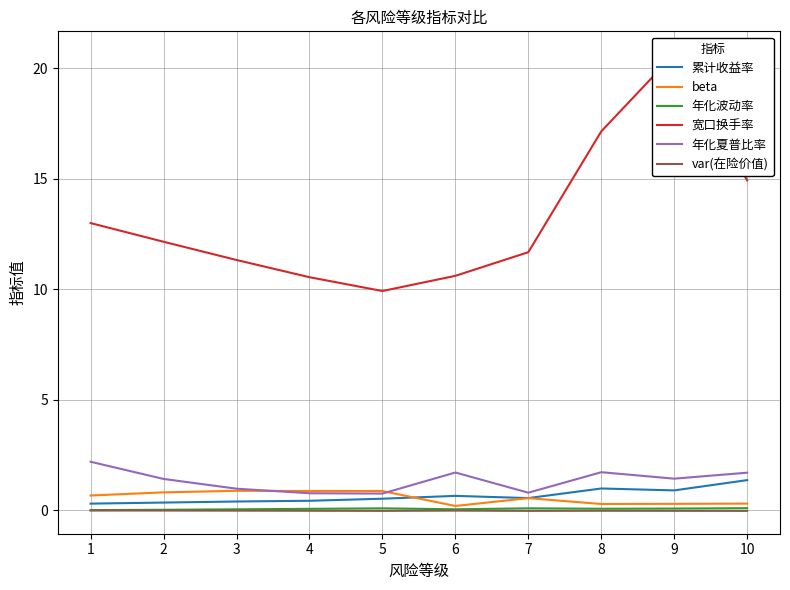

Which series changed the most between 2 and 9?

宽口换手率